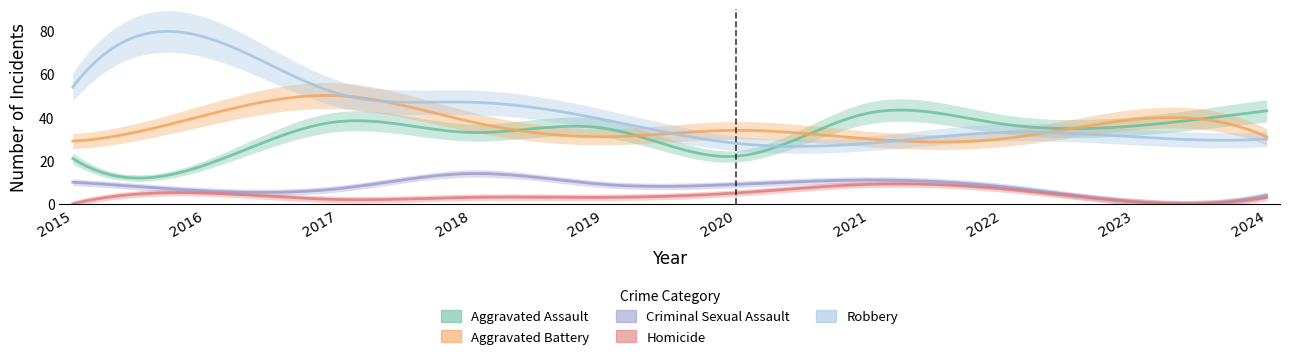

Which category has the lowest value in the Aggravated Assault series?

2016